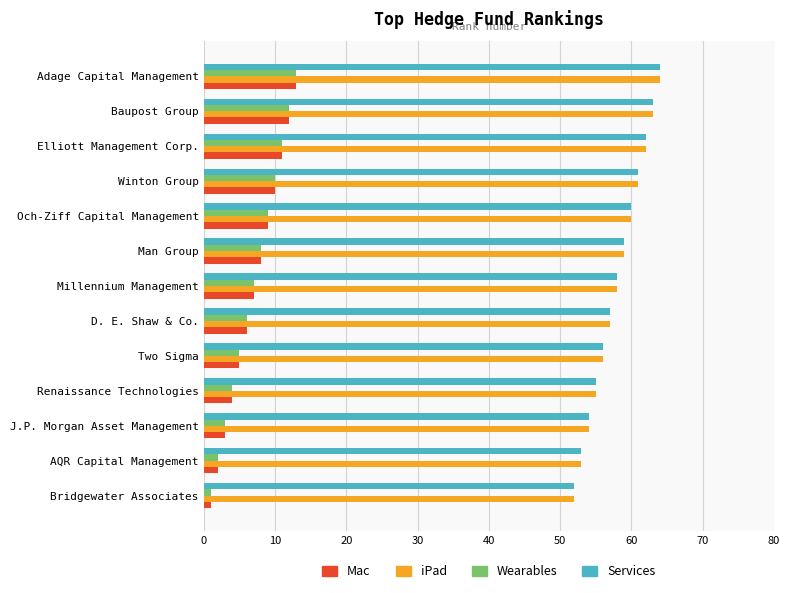

What is the smallest value displayed?

1